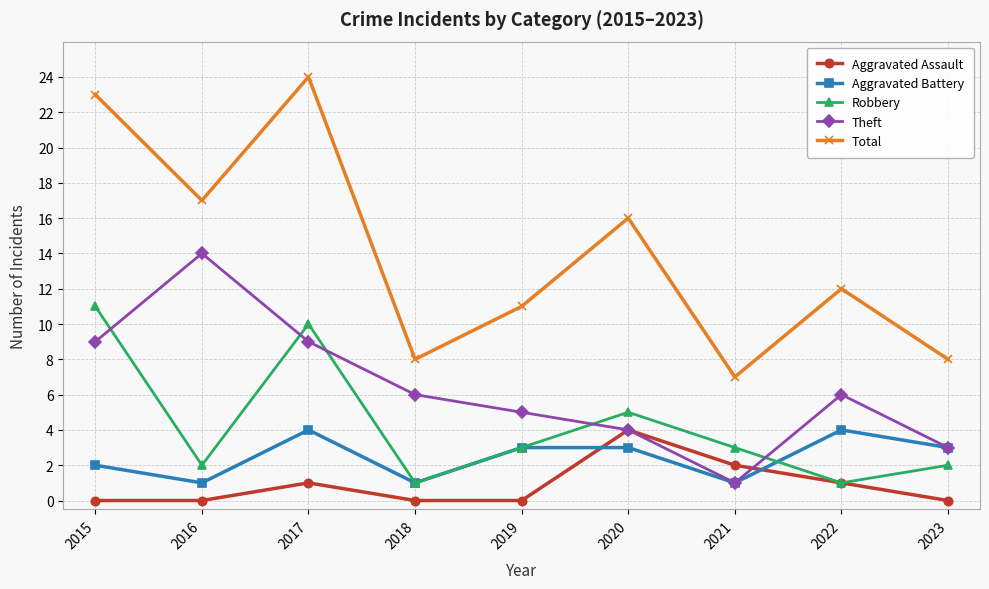

Where is Total nearest to the value 15?

2020